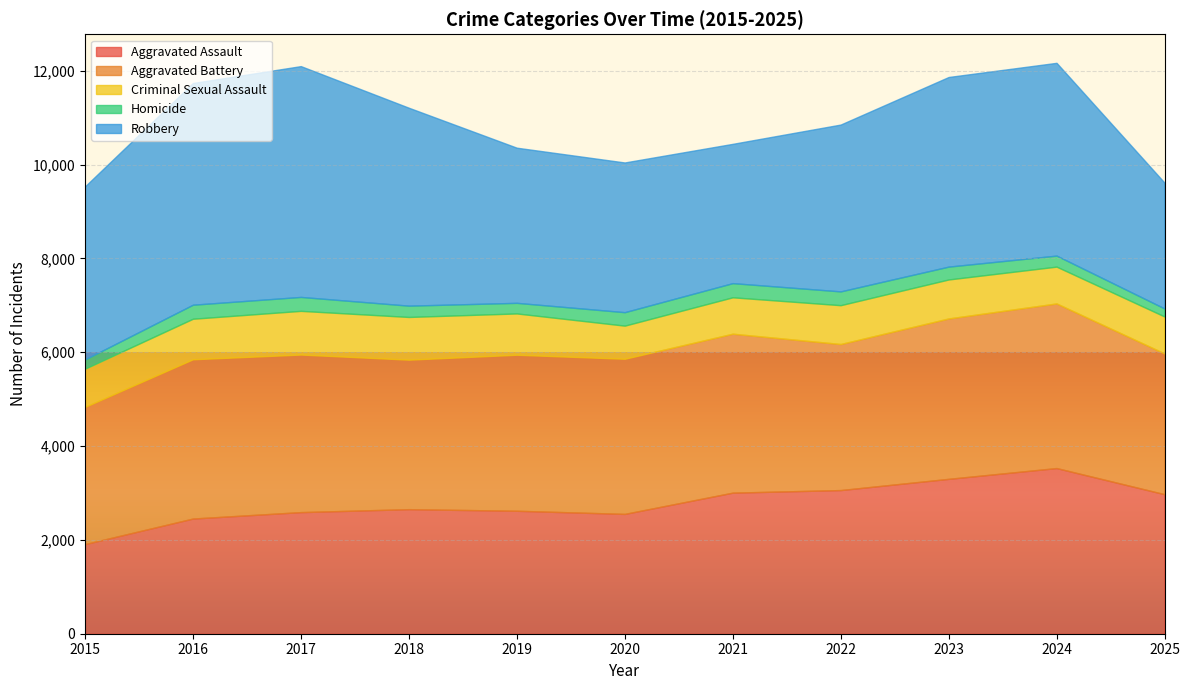

Reading left to right, what are all the values shown in this chart?

Aggravated Assault: 1910	2455	2592	2655	2621	2554	3007	3062	3301	3531	2974
Aggravated Battery: 2924	3395	3359	3187	3326	3307	3388	3113	3419	3509	3000
Criminal Sexual Assault: 815	864	931	910	880	706	776	828	831	785	788
Homicide: 197	299	297	241	226	287	302	294	274	235	171
Robbery: 3688	4726	4920	4219	3307	3191	2969	3556	4042	4109	2682